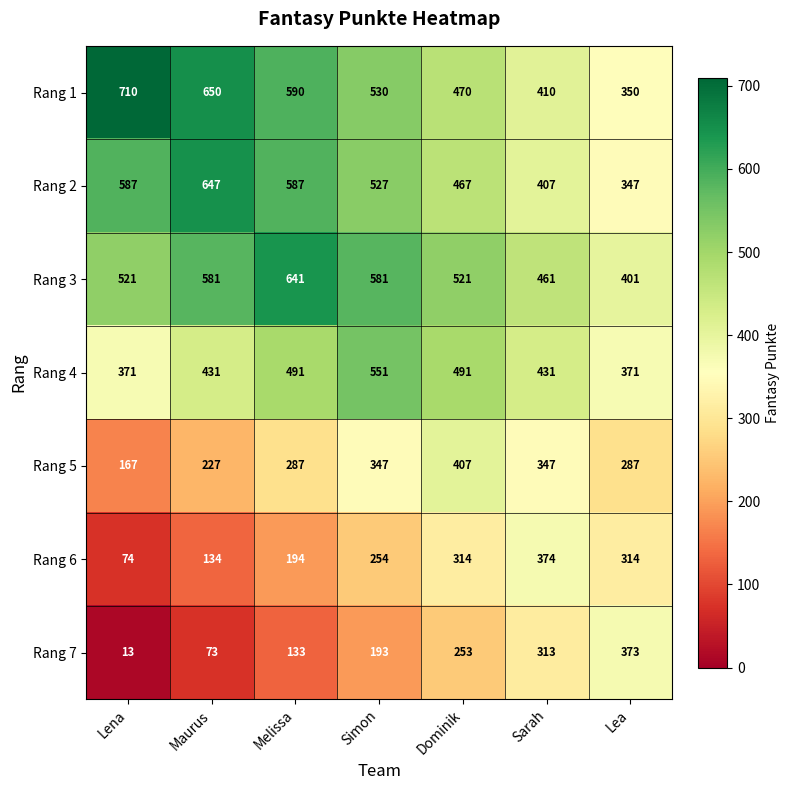

At Dominik, list the series in order from smallest to largest.

Rang 7, Rang 6, Rang 5, Rang 2, Rang 1, Rang 4, Rang 3